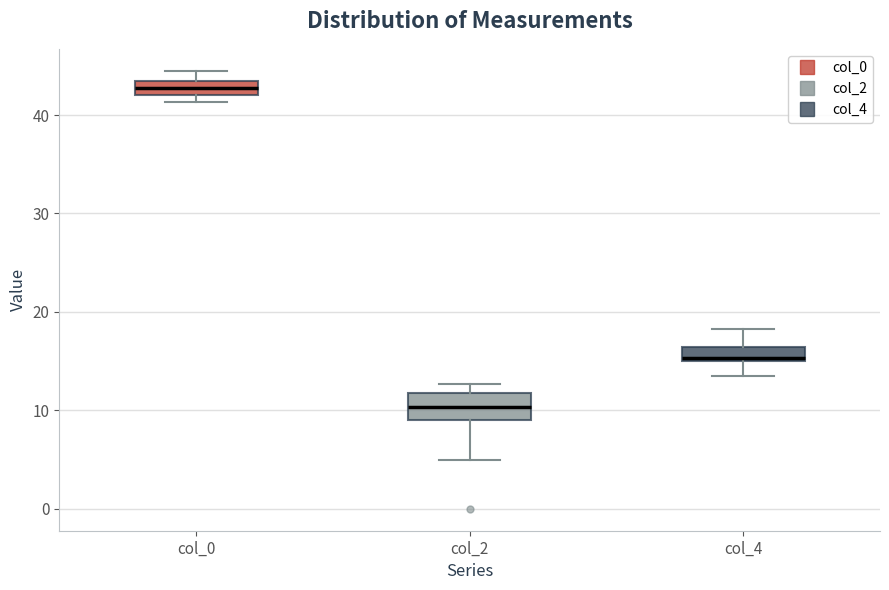

Comparing the boxes themselves (not the whiskers), which one is the tallest?

col_2